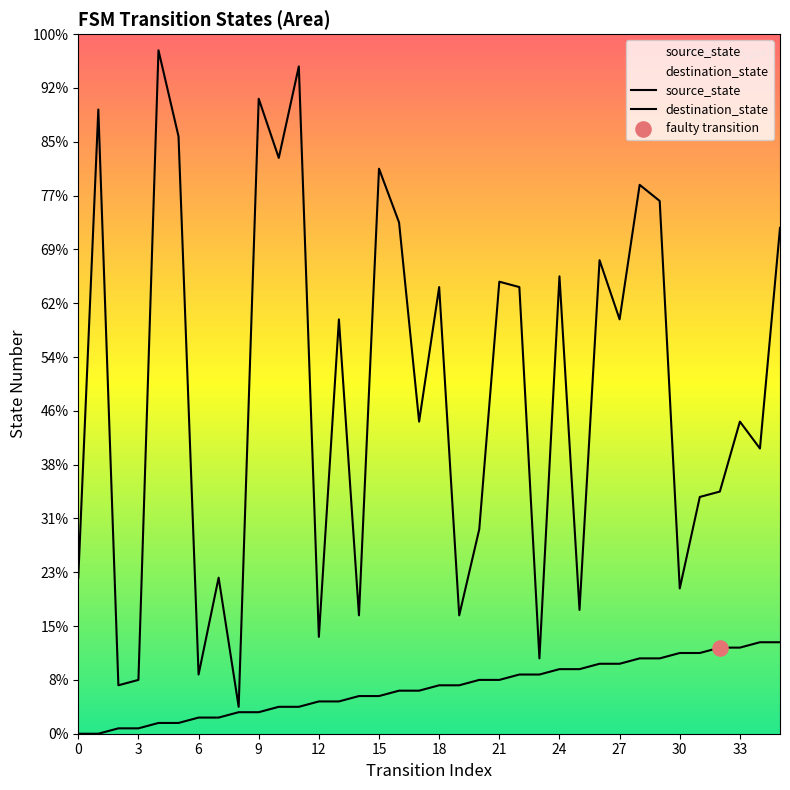

Which series has the largest total across all categories?

destination_state